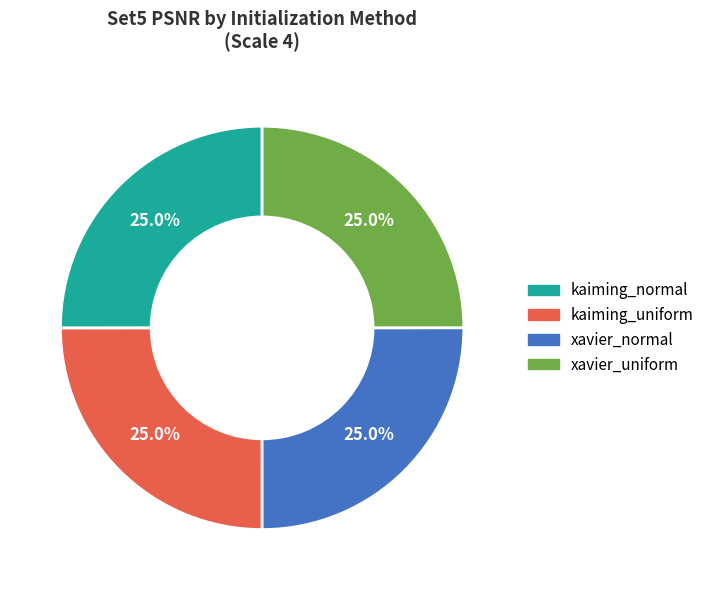

To the nearest percent, what is the average slice percentage?

25%